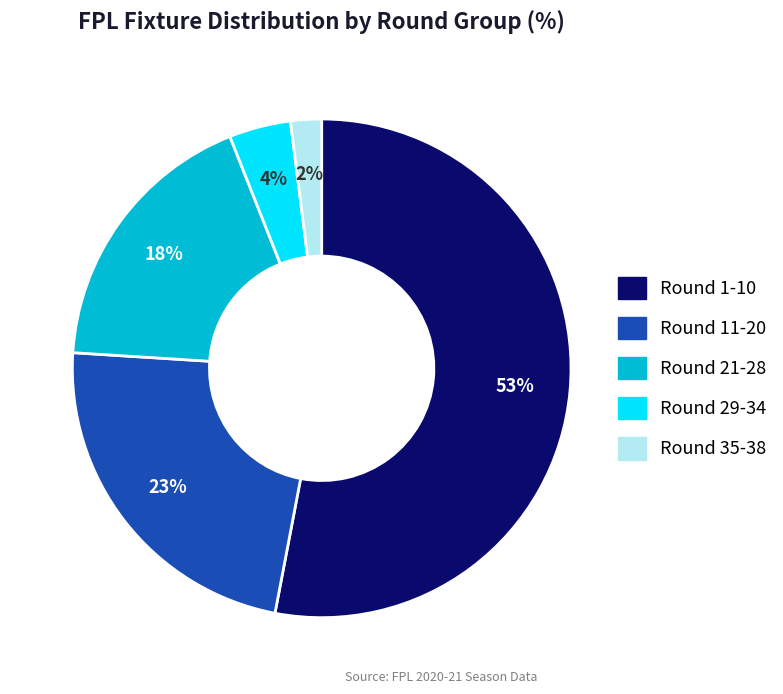

Do Round 21-28 and Round 1-10 together represent more than half of the pie?

Yes